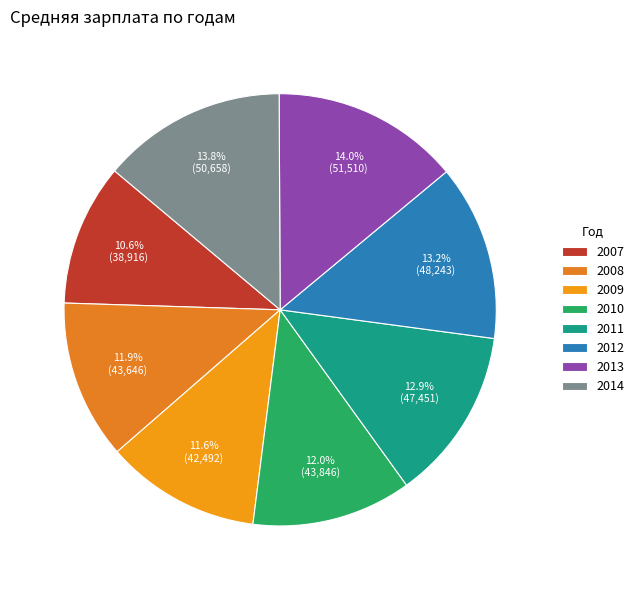

Rank the categories by value from lowest to highest.

2007, 2009, 2008, 2010, 2011, 2012, 2014, 2013